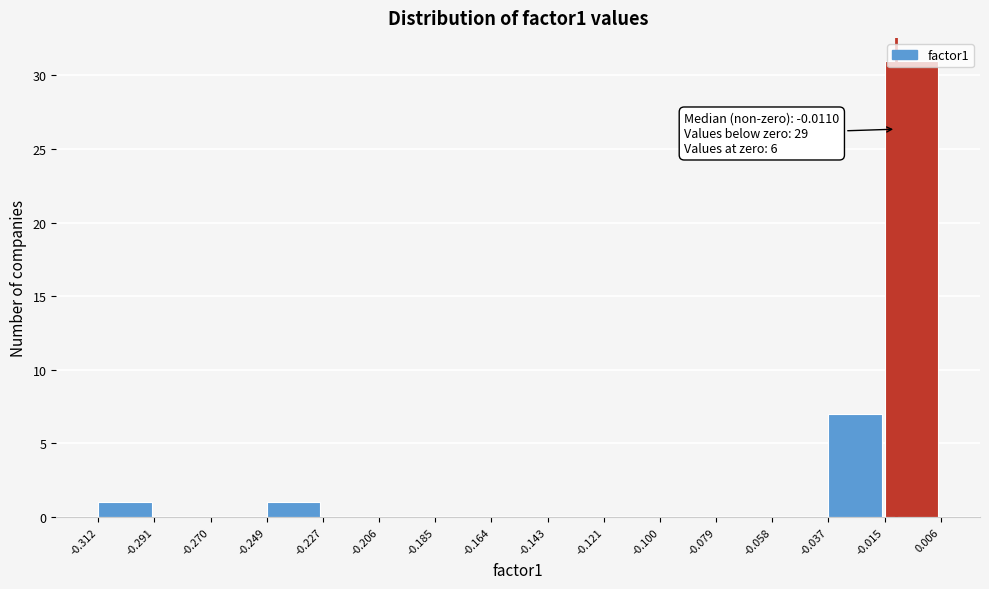

Over which range of the x-axis is the bar tallest?

-0.015 to 0.006